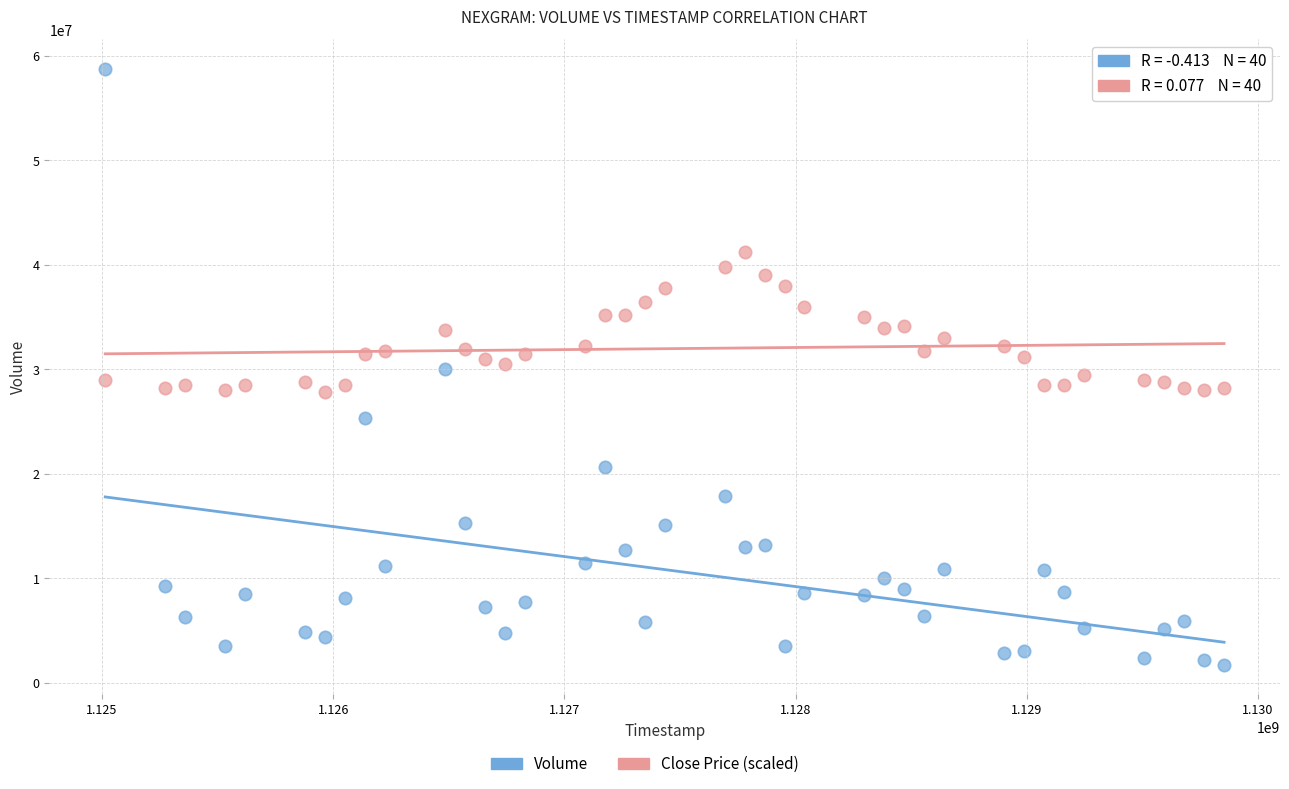

Across all data points, what is the range of Y values (max minus min)?

56977772.0